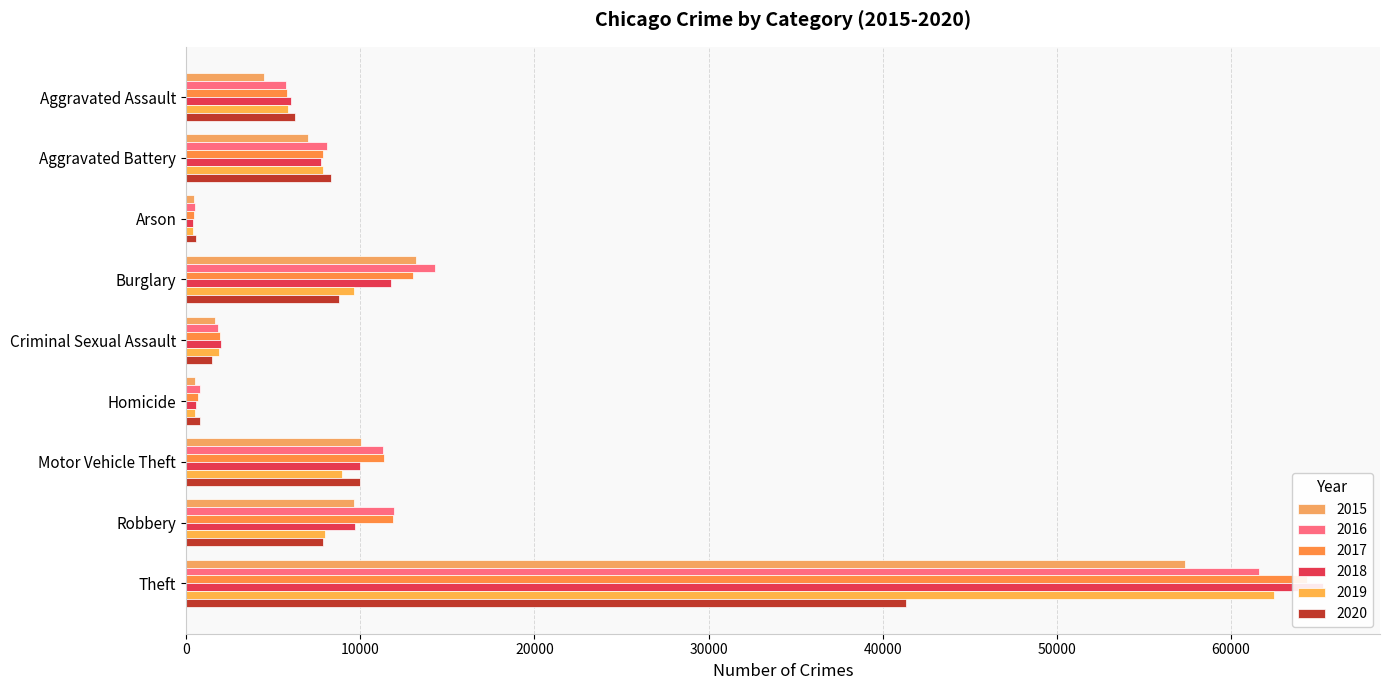

How many bars are there in total?

54